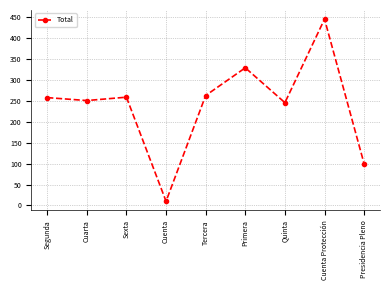

How many series are shown in this chart?

1